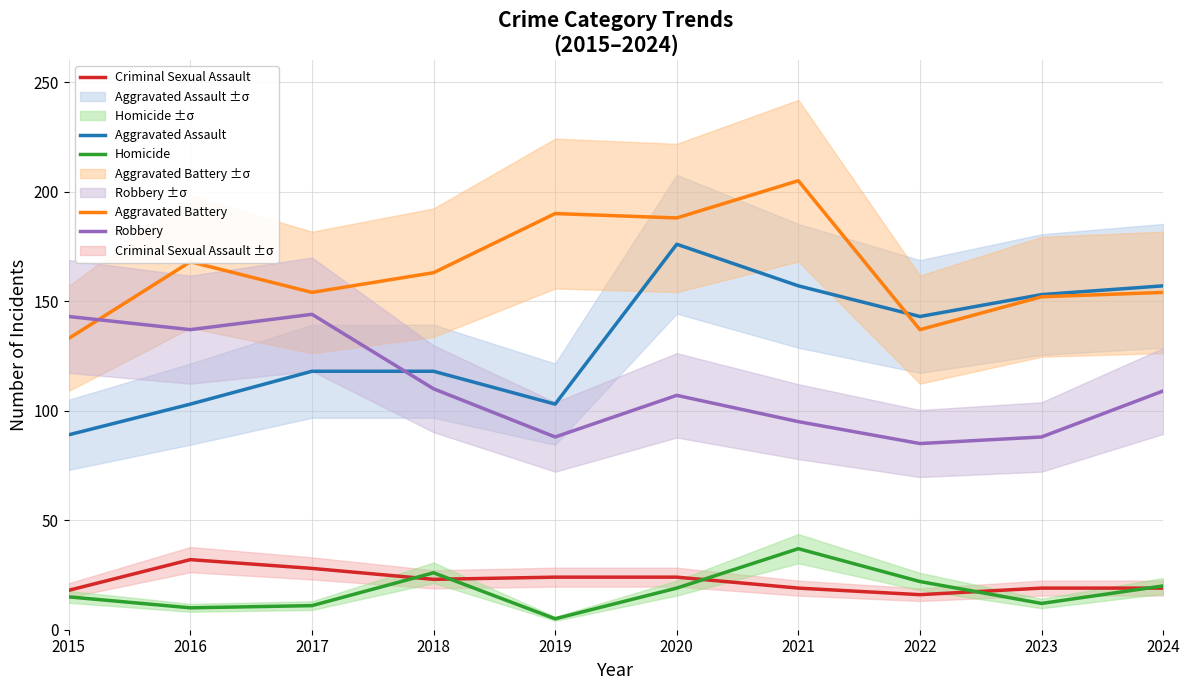

True or false: Robbery and Homicide intersect in this chart.

False